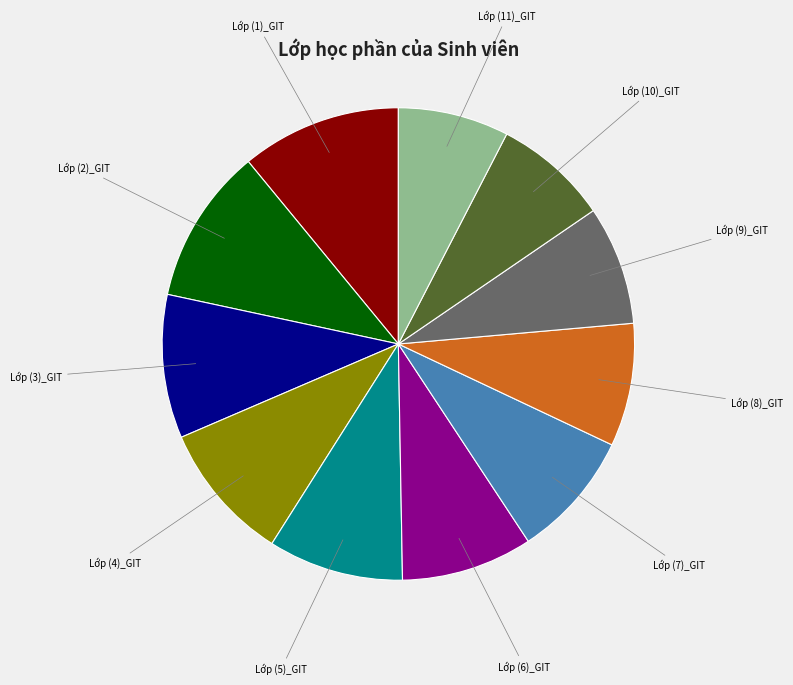

Does any single category account for the majority?

No